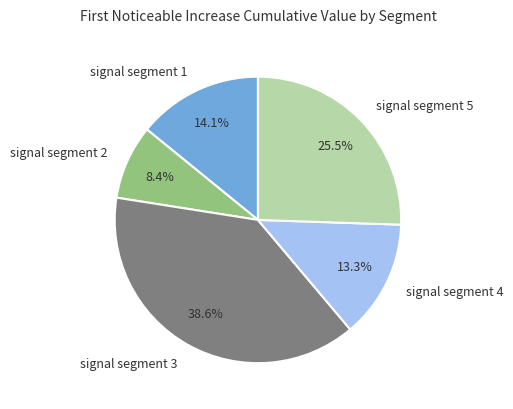

Does signal segment 1 represent more than half of the total?

No